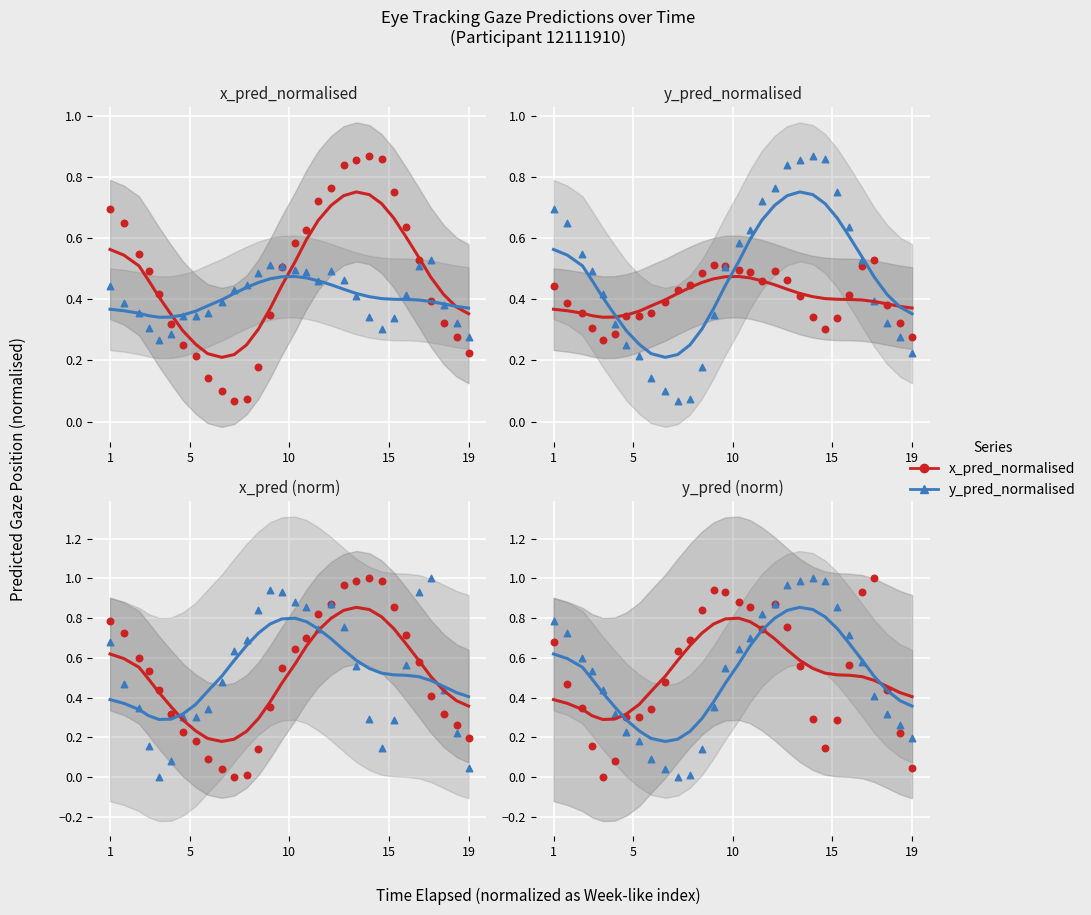

Which series reaches the minimum Y coordinate?

x_pred_normalised